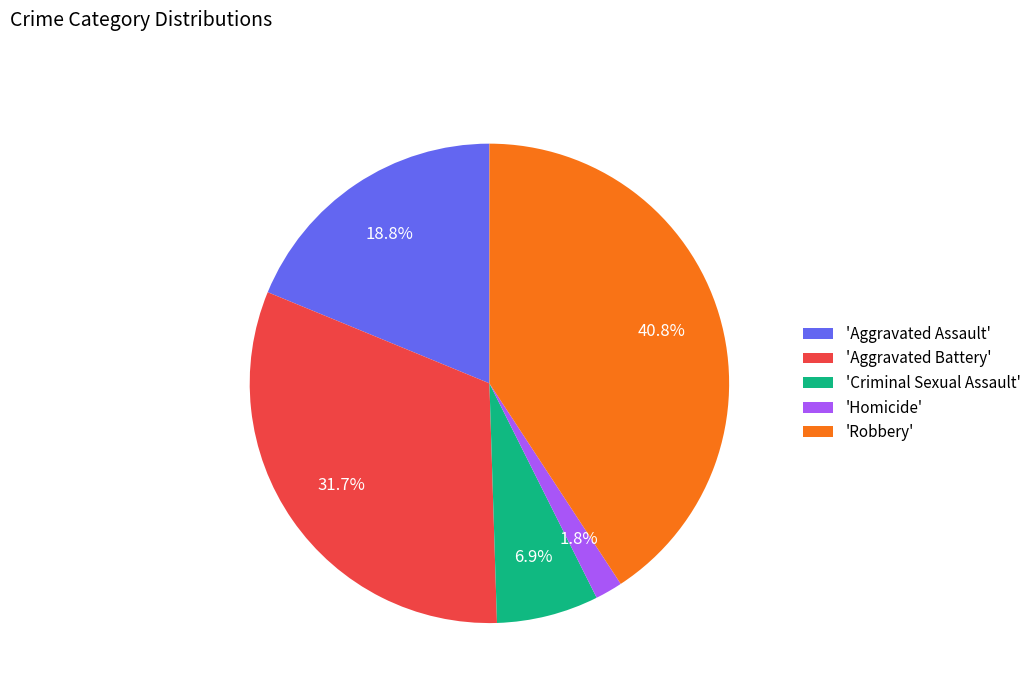

To the nearest percent, what is the difference between the largest and smallest slice percentages?

39%